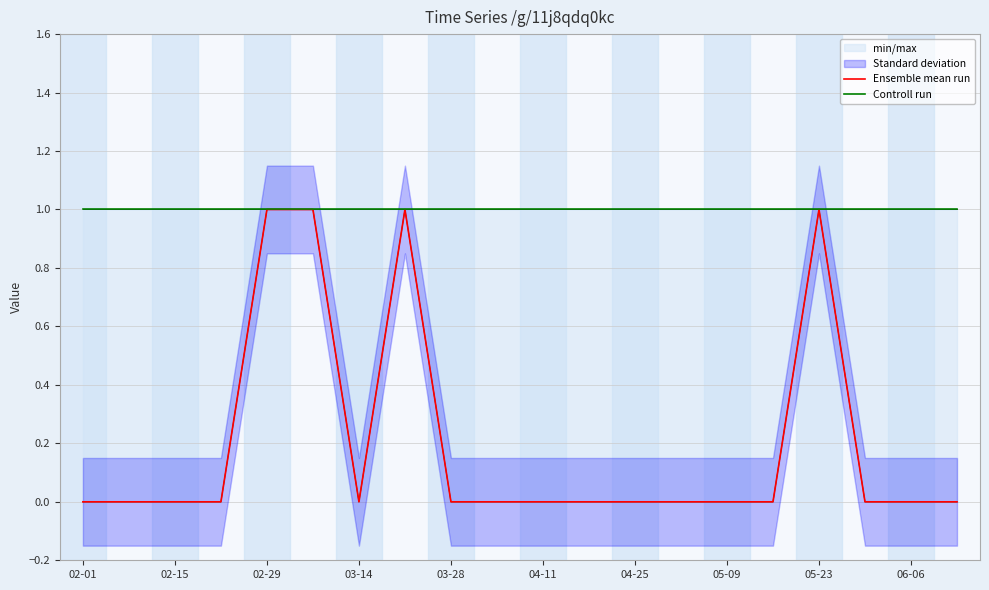

True or false: Ensemble mean run has more than 2 points higher than both neighbors.

False